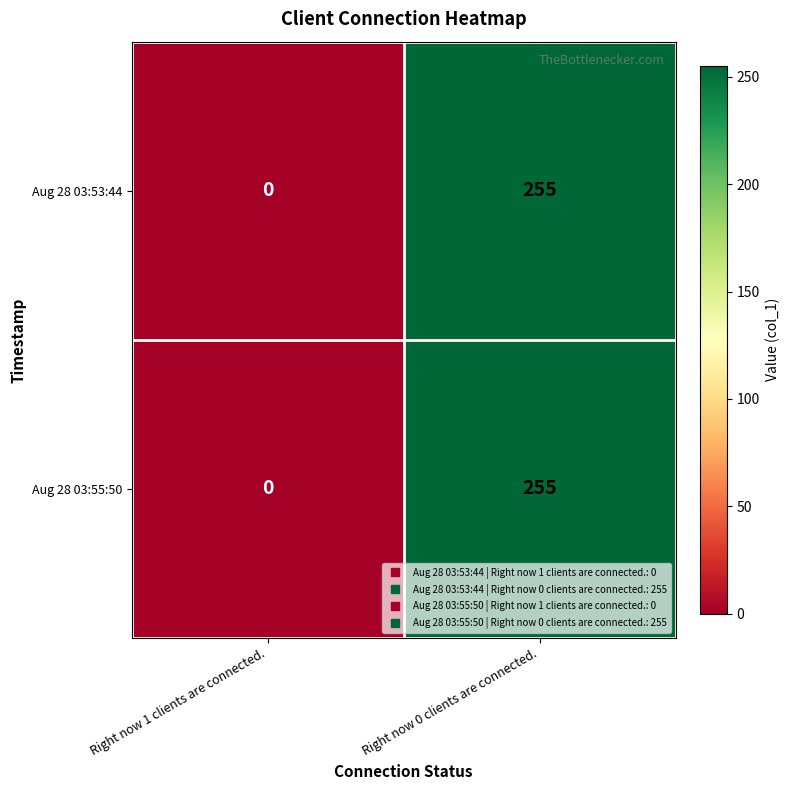

How many data points in Aug 28 03:53:44 are less than 255?

1